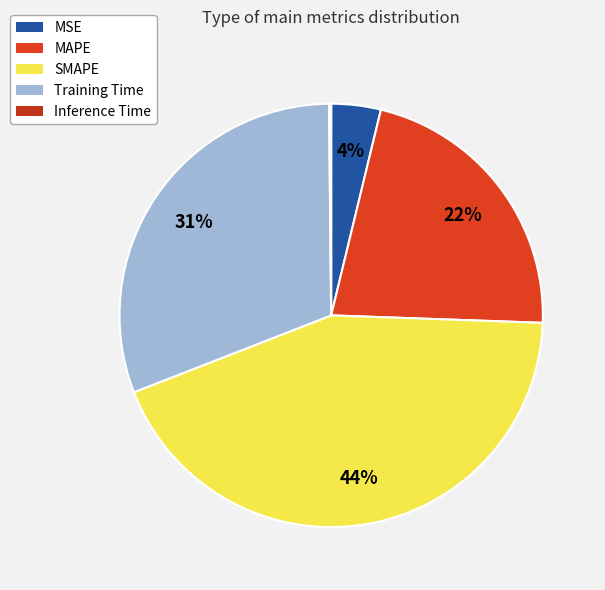

Is the sum of MSE and Training Time greater than half?

No